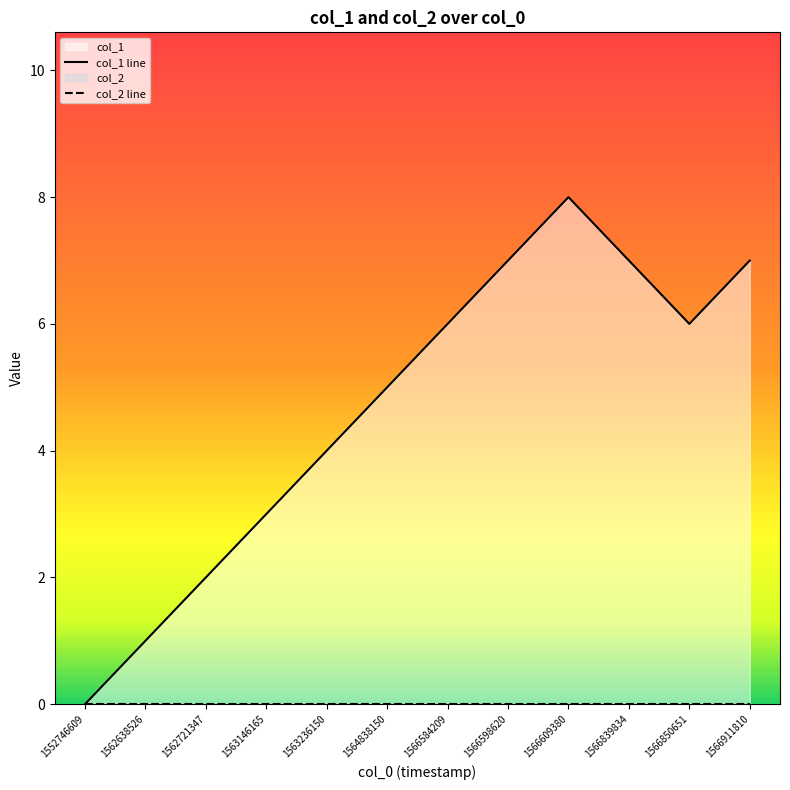

Where is the data nearest to the value 4?

1563236150